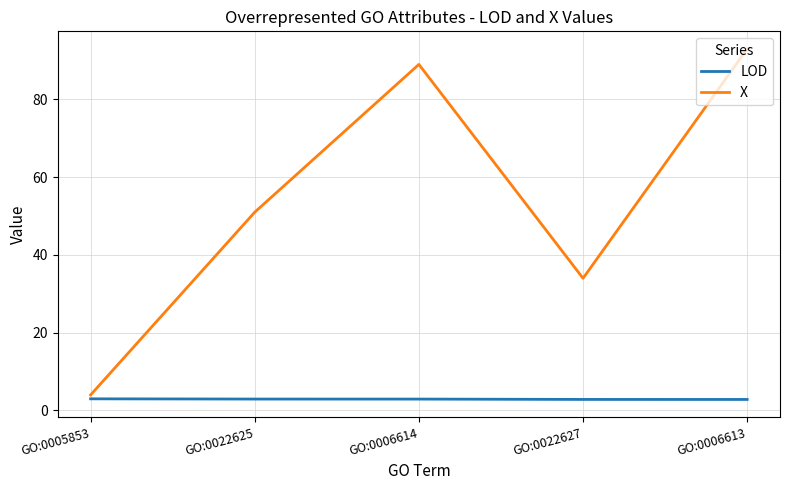

What is the greatest value displayed?

93.0